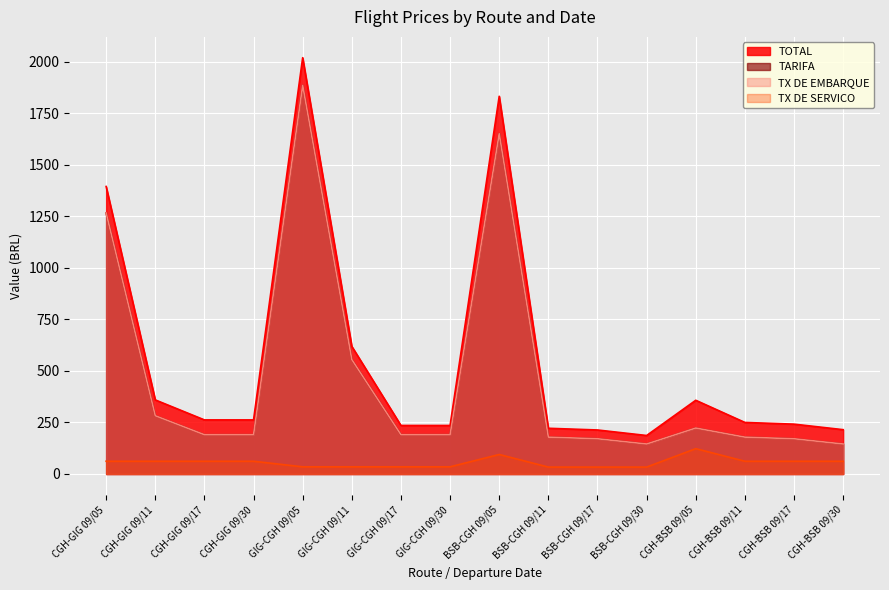

At which category is the sum across all series the highest?

GIG-CGH 09/05